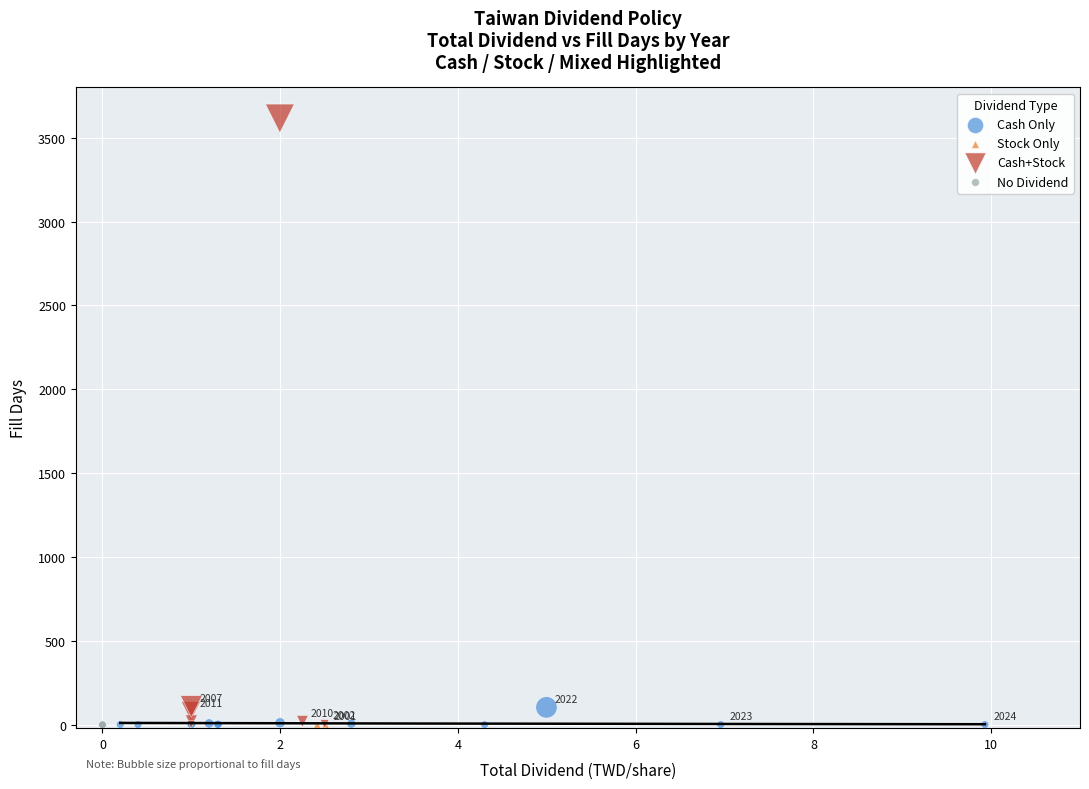

What are all the series names shown in the legend?

Cash Only, Stock Only, Cash+Stock, No Dividend